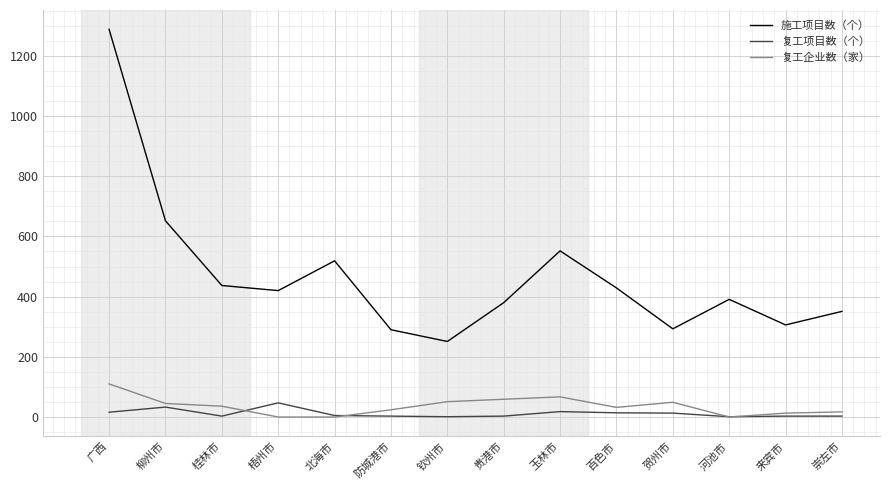

How many categories are shown in the chart?

14